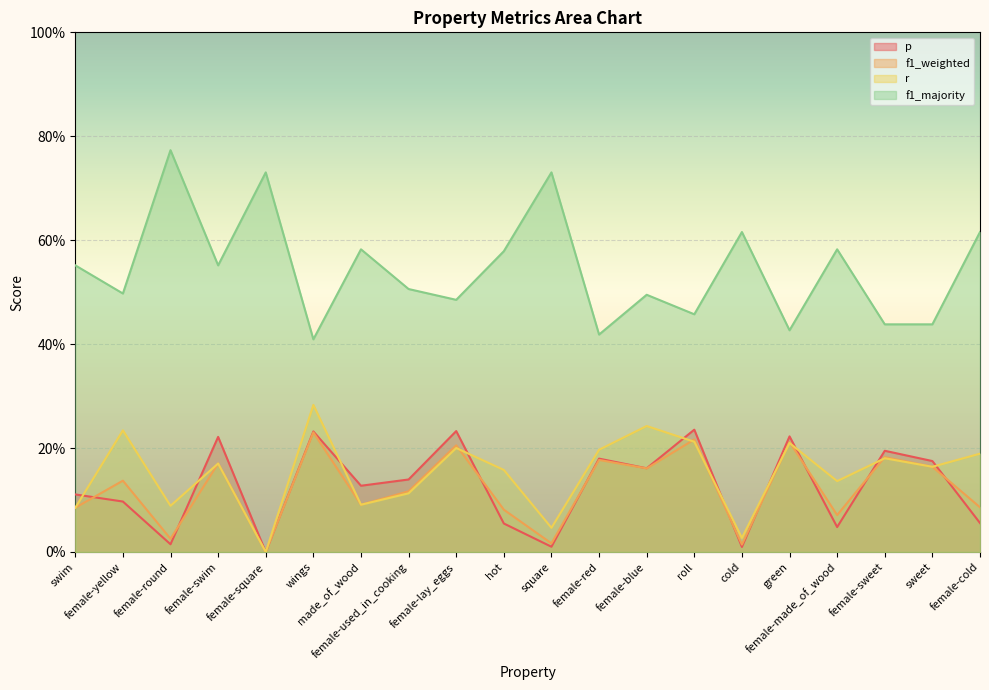

True or false: p and f1_majority intersect in this chart.

False